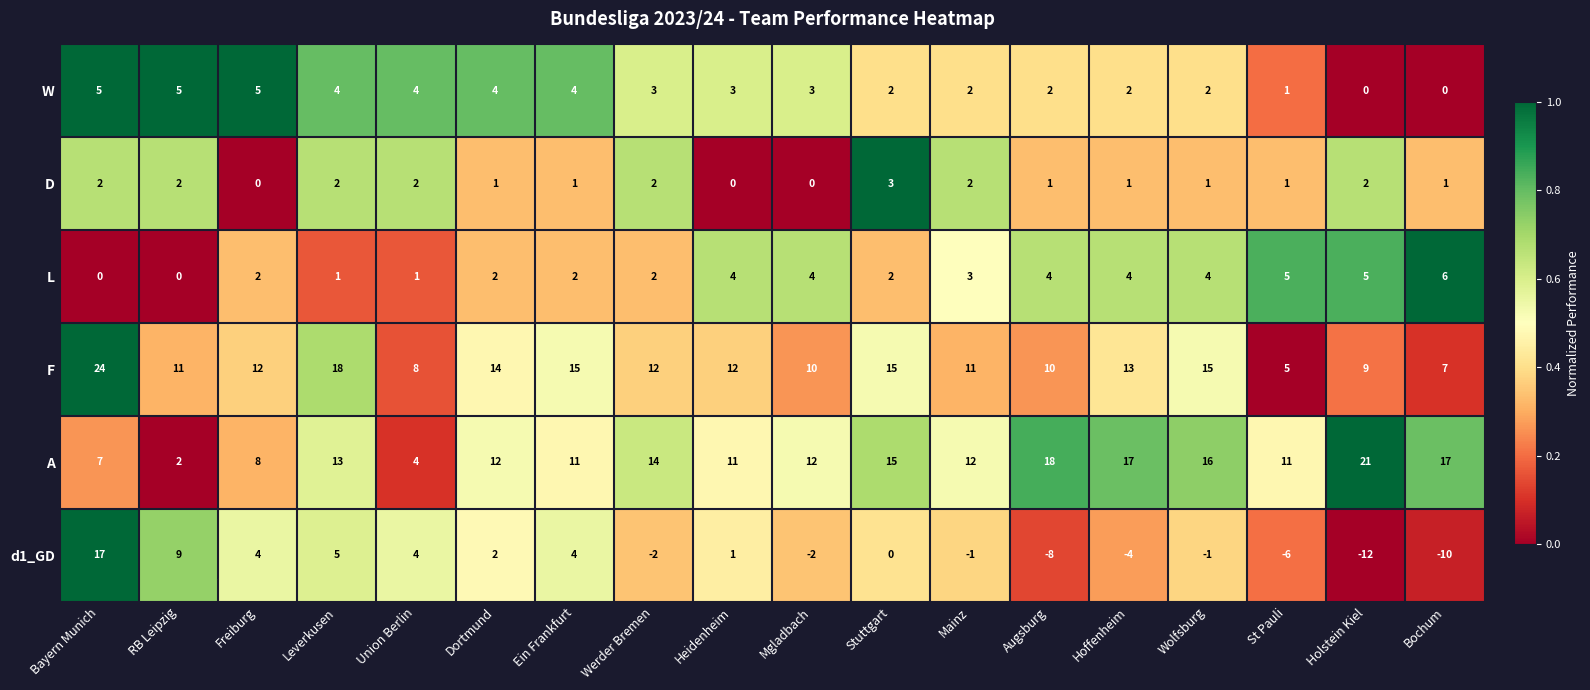

True or false: d1_GD has a value of -2 at Werder Bremen.

True